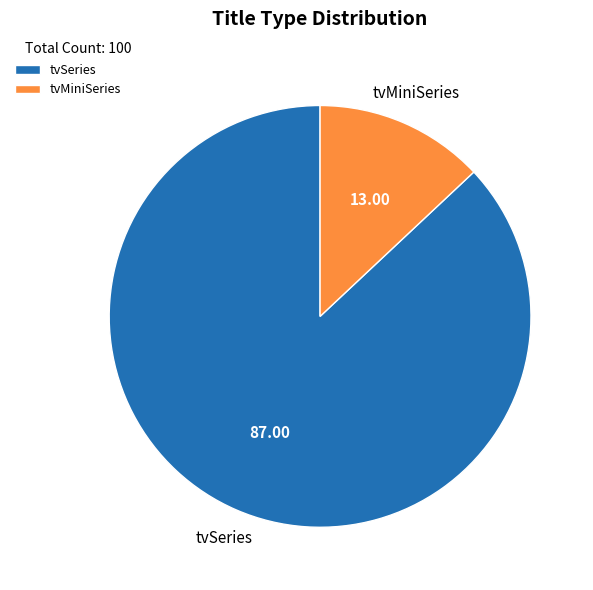

Approximately how many times larger is the value at tvMiniSeries compared to tvSeries?

0.1